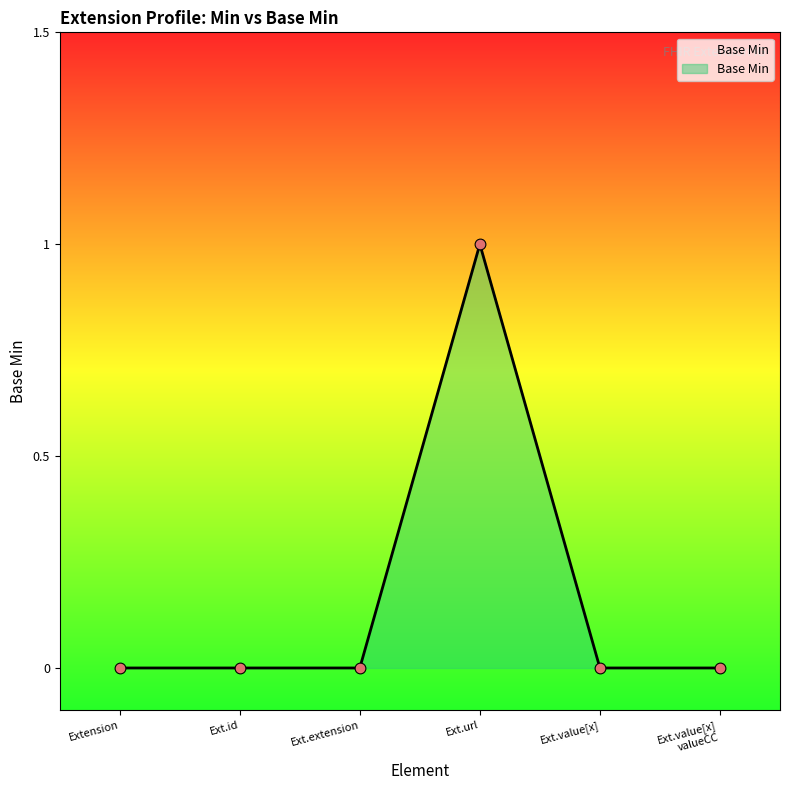

Which has a higher value, Ext.value[x] or Ext.url?

Ext.url